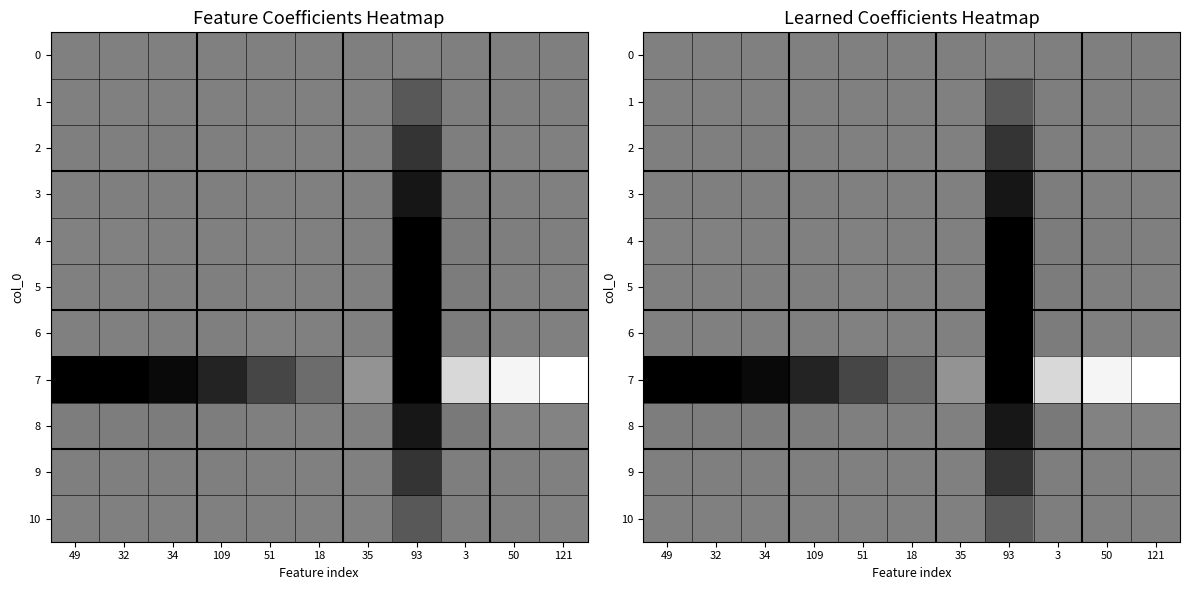

Which has a higher value, 49 or 32?

49